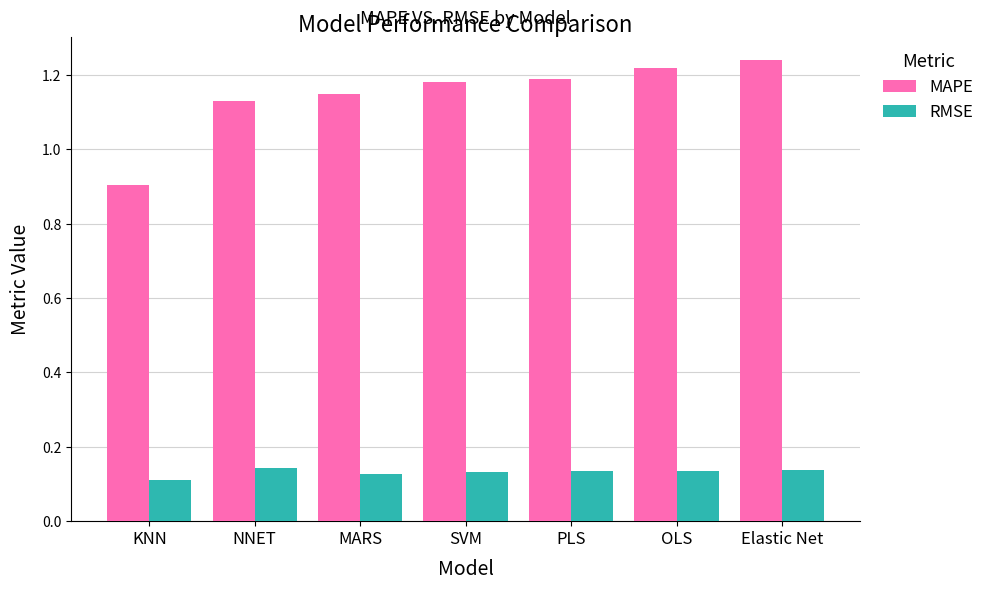

True or false: RMSE has a value of 0.2 at Elastic Net.

False